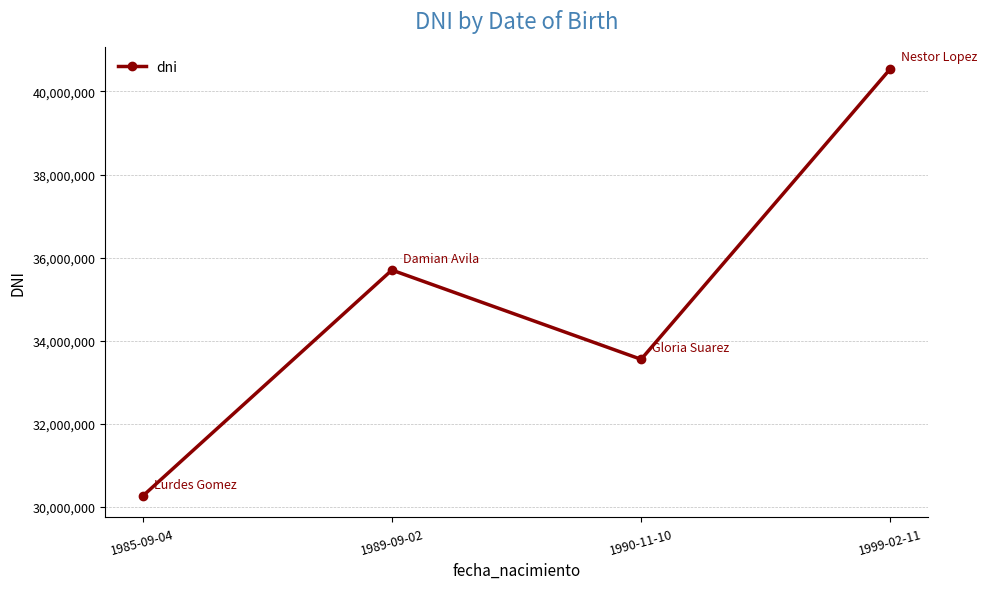

List the labels in order of value, smallest first.

1985-09-04, 1990-11-10, 1989-09-02, 1999-02-11